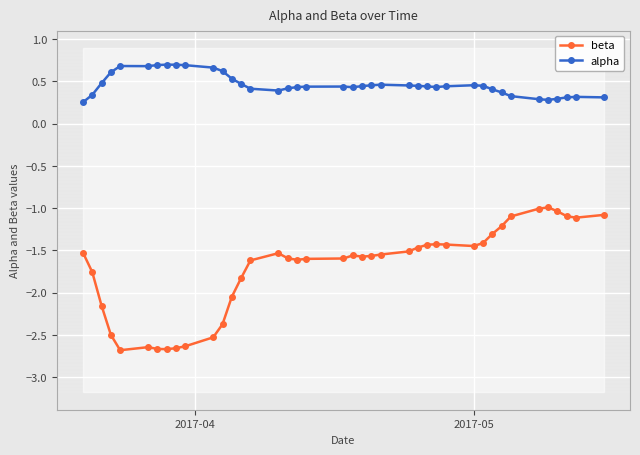

True or false: alpha and beta cross at least once.

False